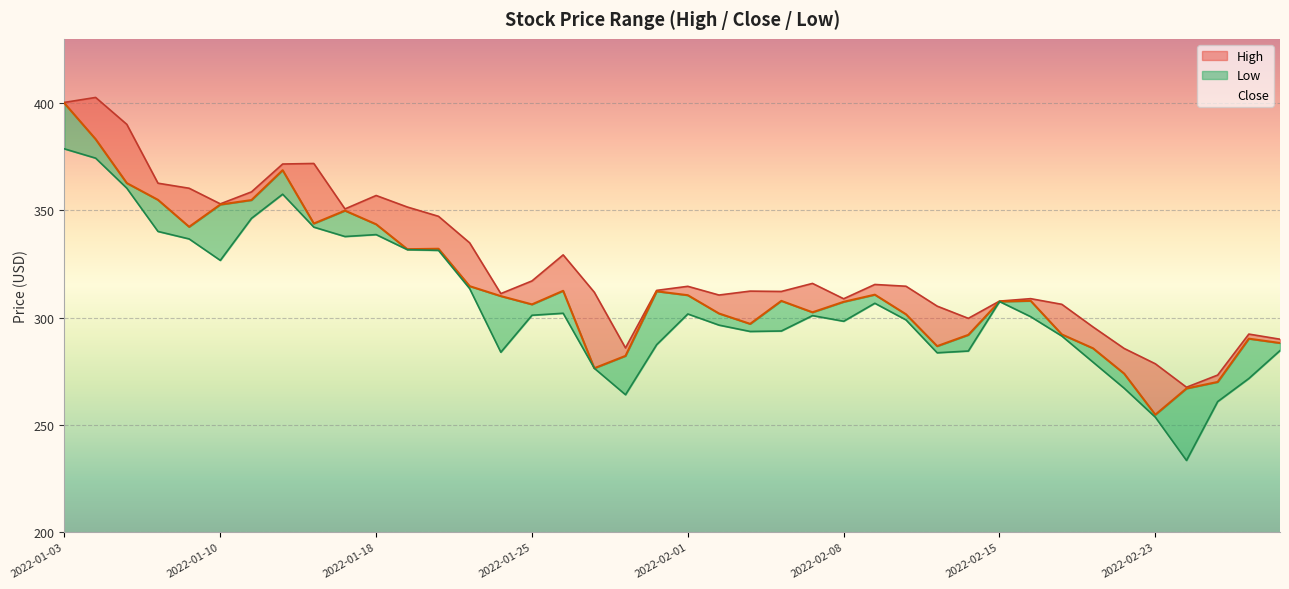

Which series has the largest range (max minus min)?

Close